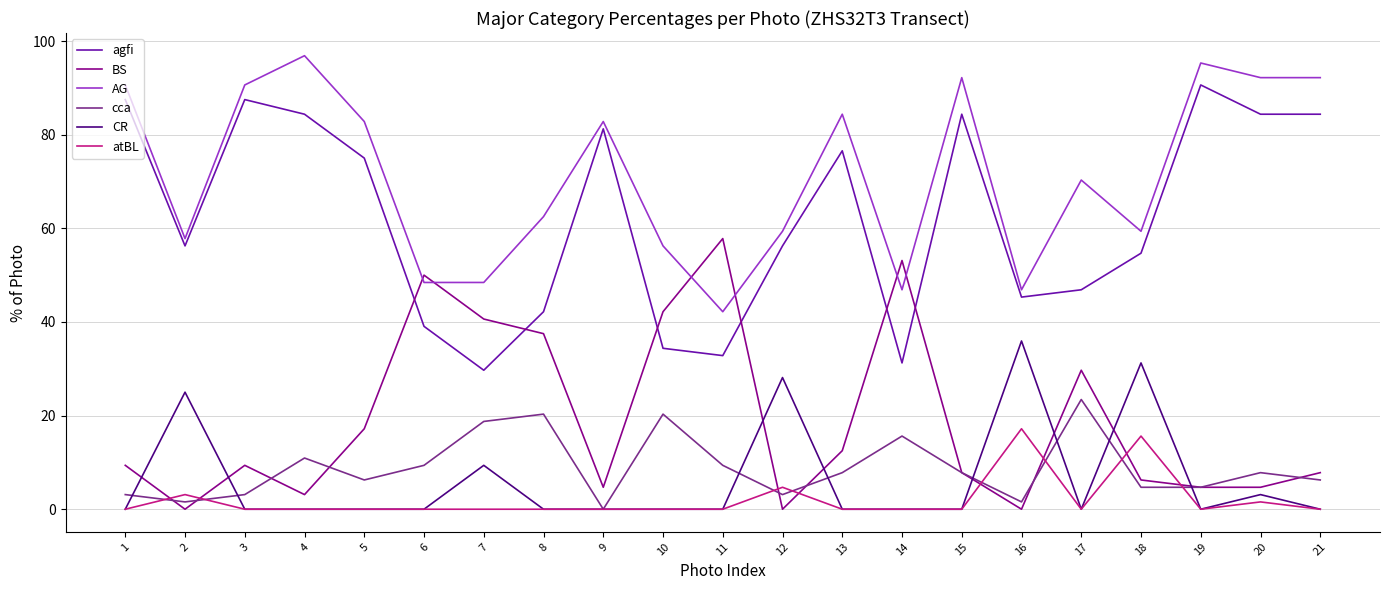

What is the difference between the second highest and second lowest values in the AG series?

48.4